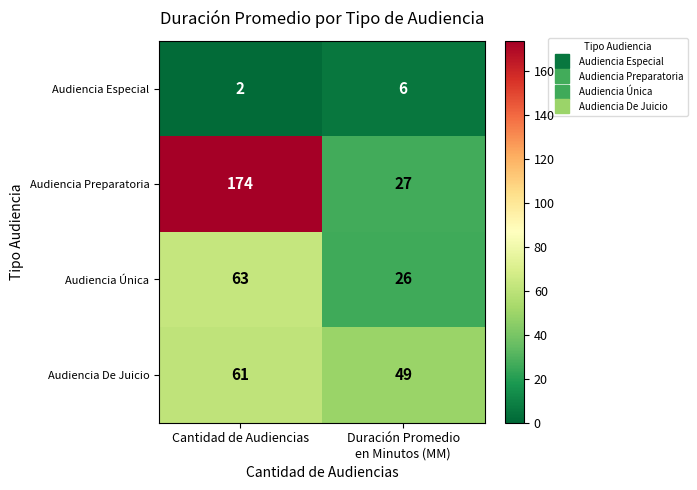

How many distinct data groups are displayed?

4